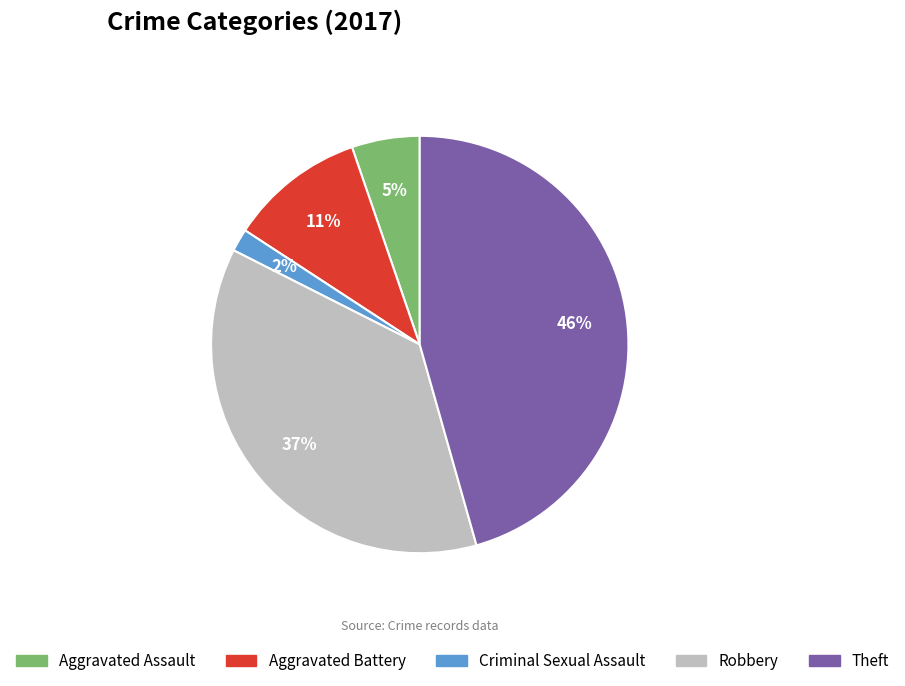

How many slices are in this pie chart?

5